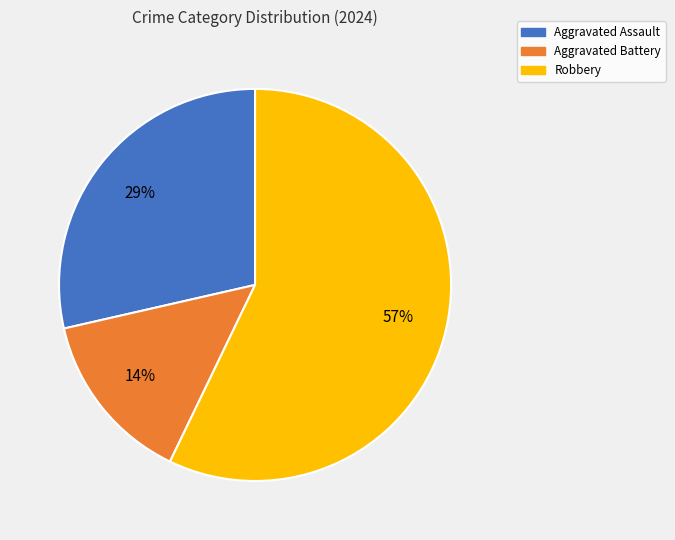

To the nearest percent, what is the difference between the largest and smallest slice percentages?

43%